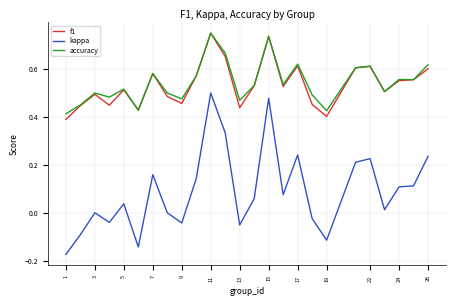

True or false: kappa and f1 cross at least once.

False